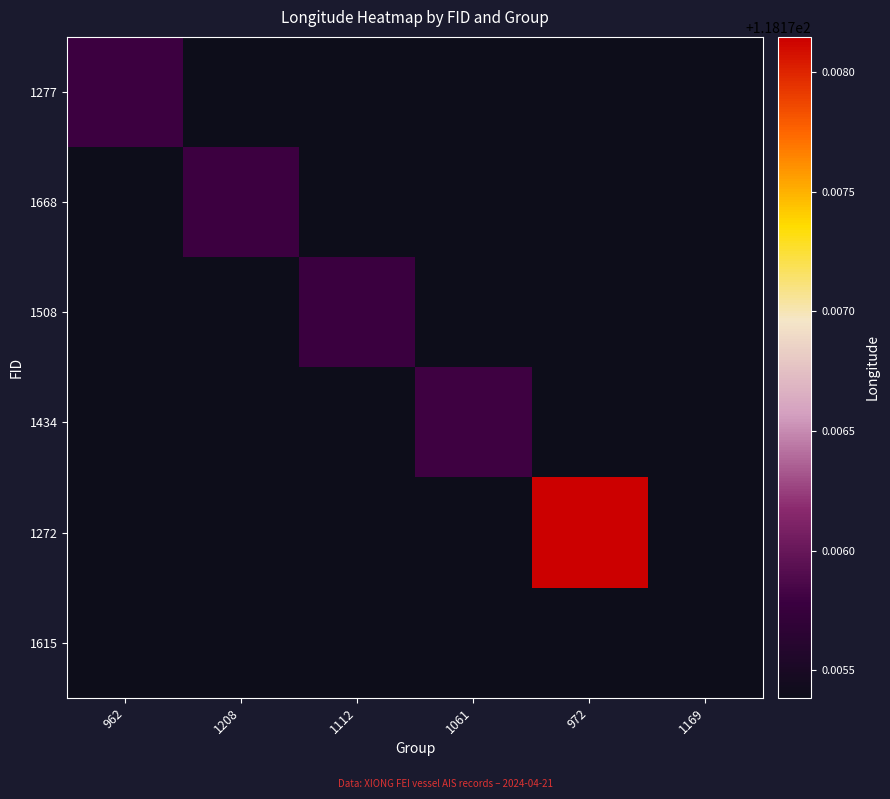

What is the minimum value shown in the chart?

118.2